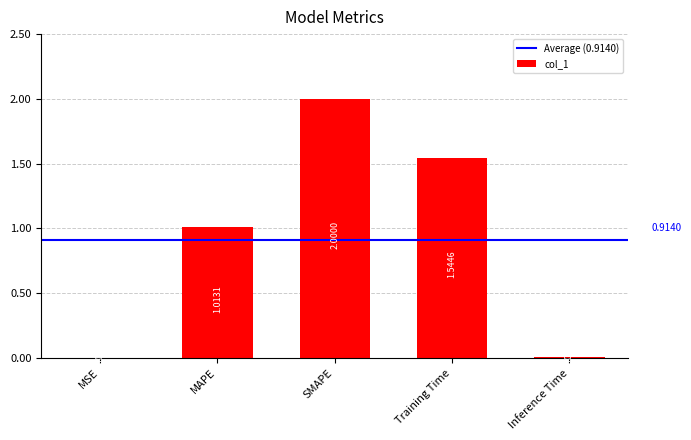

The chart shows a value of 2.8 at SMAPE. True or false?

False